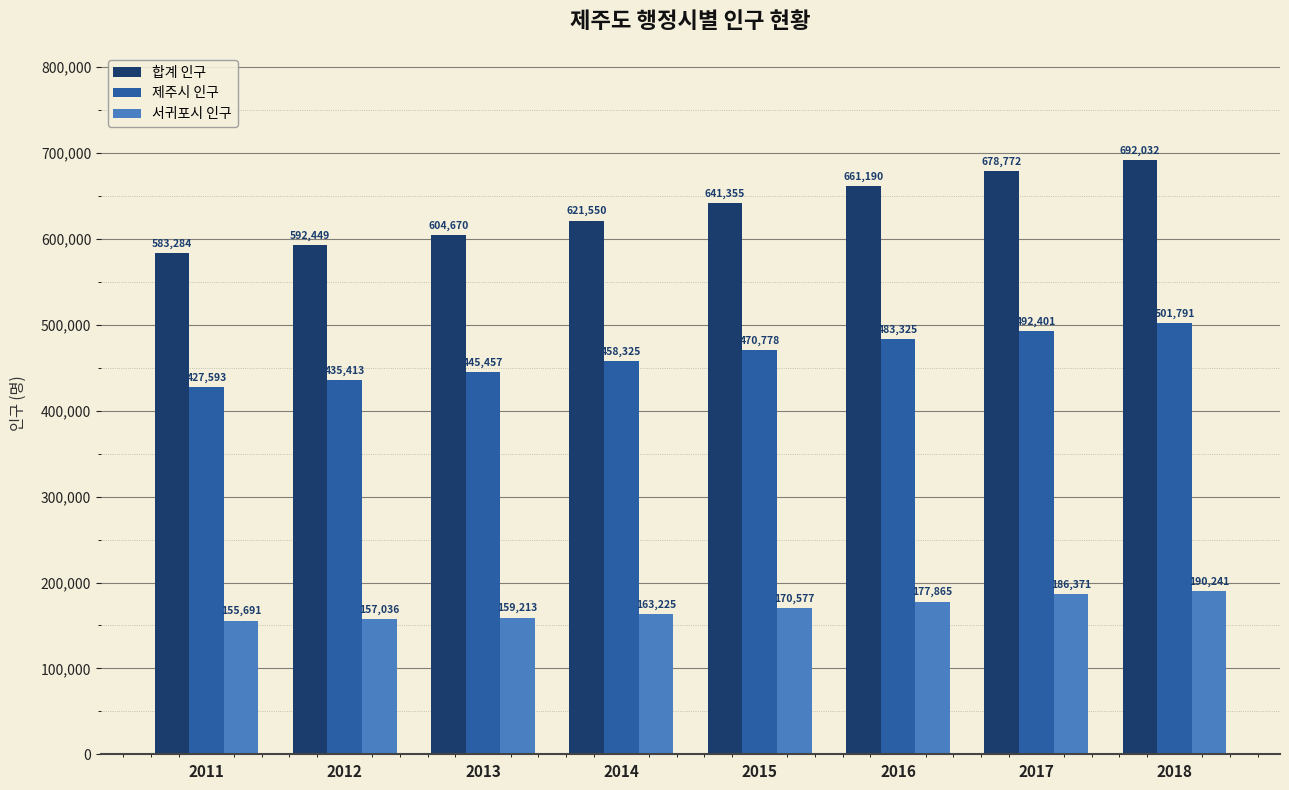

What is the minimum value for 합계 인구?

583284